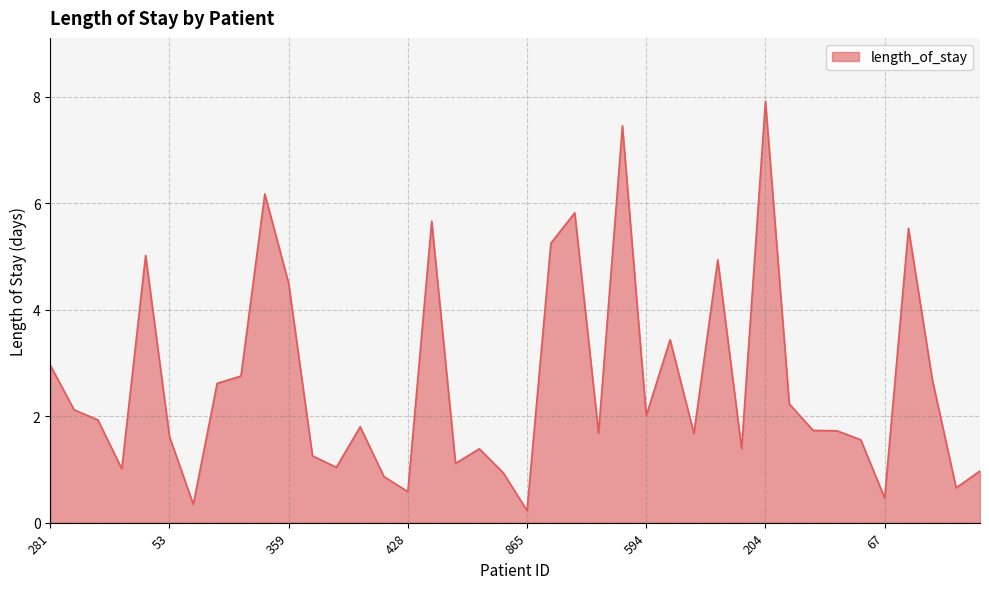

How many lines are shown in the chart?

1